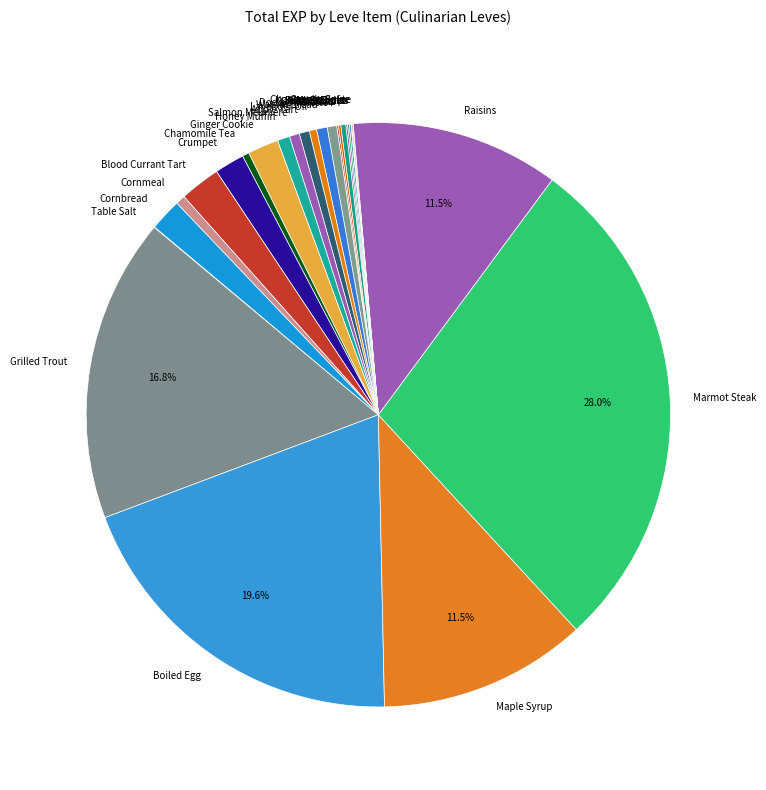

Does Raisins account for over 50% of the chart?

No